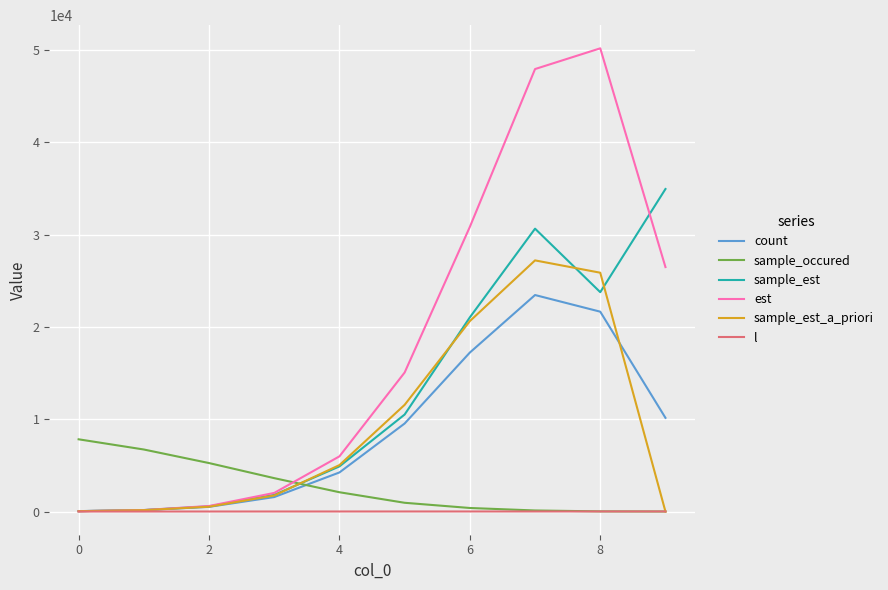

What is the difference between the maximum and minimum values in the l series?

9.0